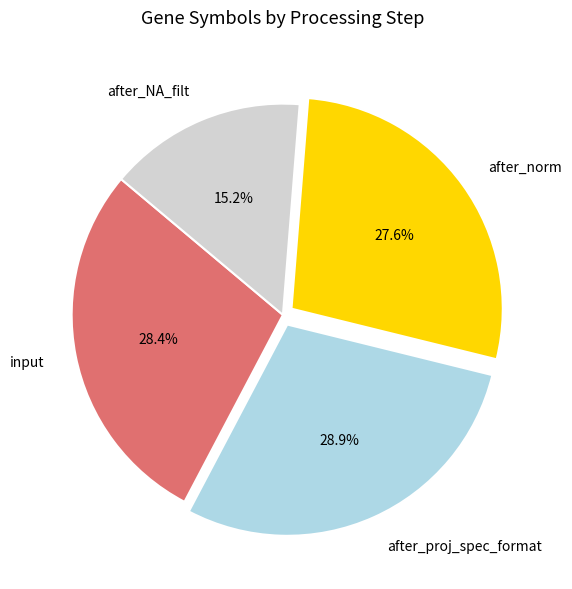

Count the number of slices in the pie.

4